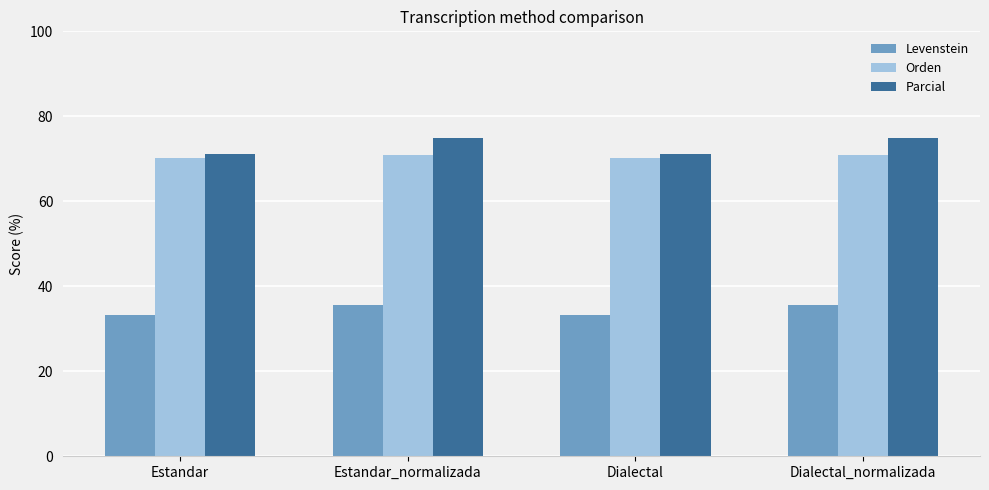

What is the approximate value of Parcial at Dialectal_normalizada?

75.0